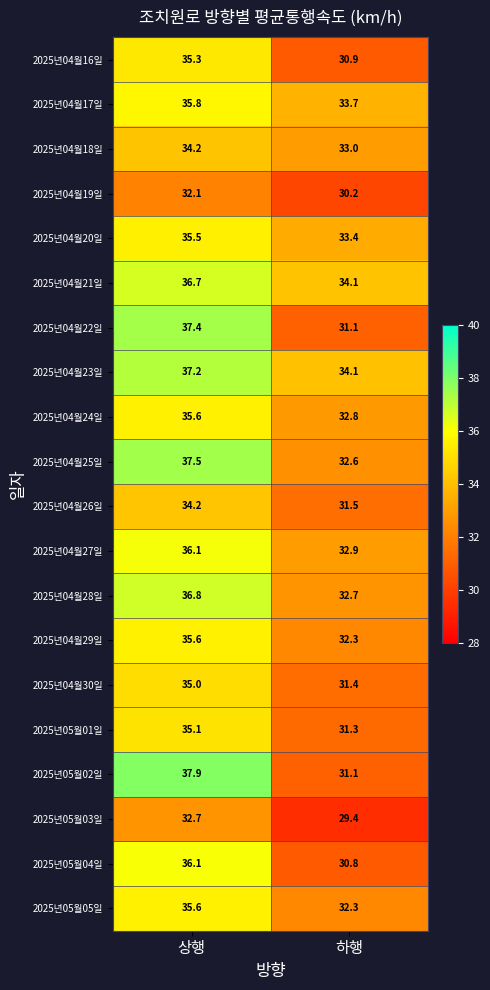

What is the difference between the maximum and minimum values in the 2025년04월25일 series?

4.9